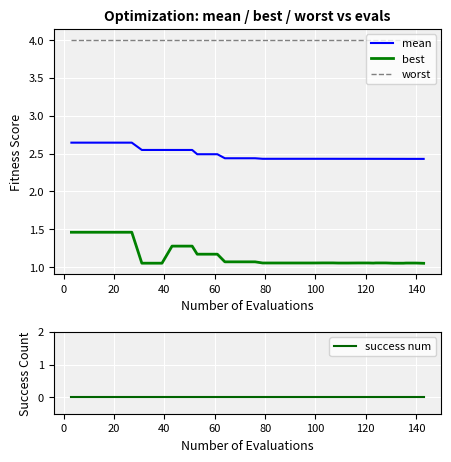

True or false: mean and worst intersect in this chart.

False